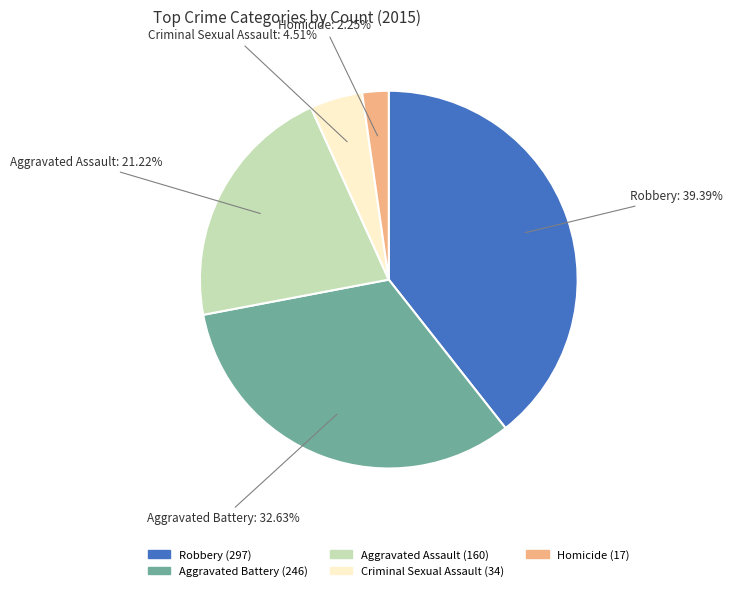

What percentage is NOT represented by Robbery?

60.6%